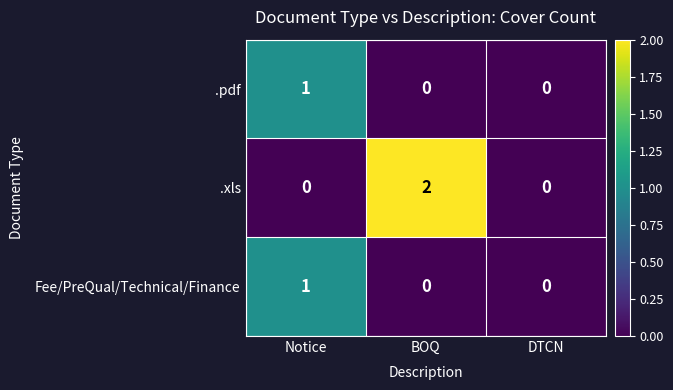

Reading left to right, transcribe all the data shown in this chart.

.pdf: 1	0	0
.xls: 0	2	0
Fee/PreQual/Technical/Finance: 1	0	0